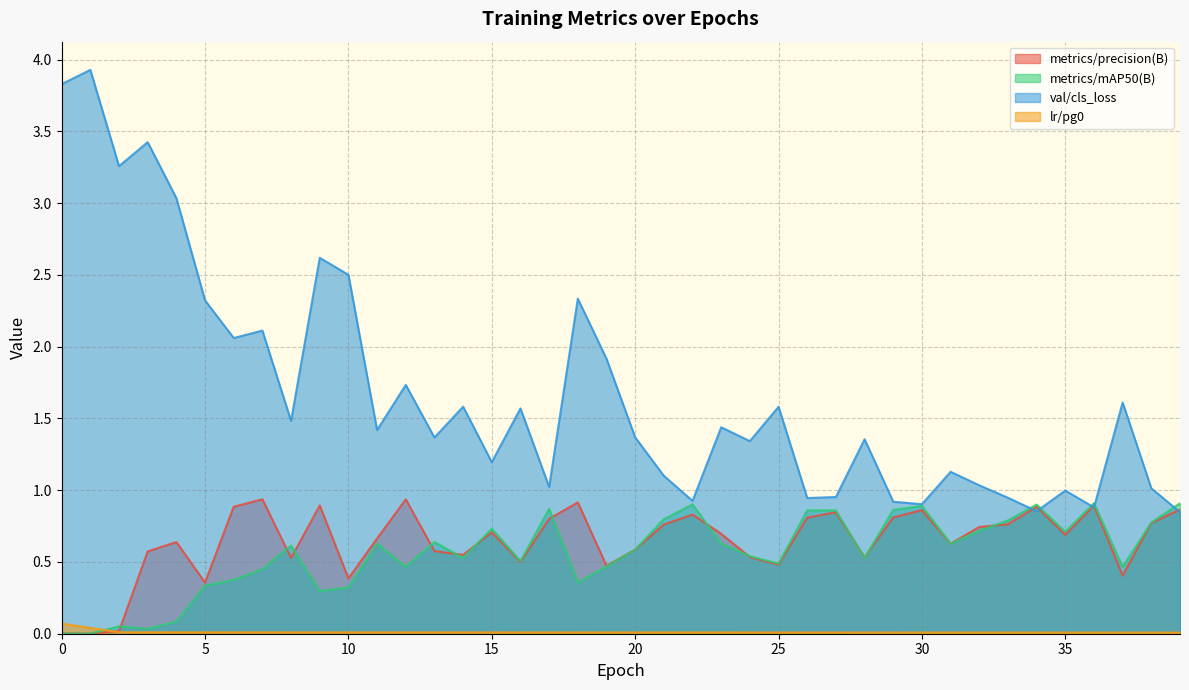

What is the average value of the metrics/mAP50(B) series?

0.6